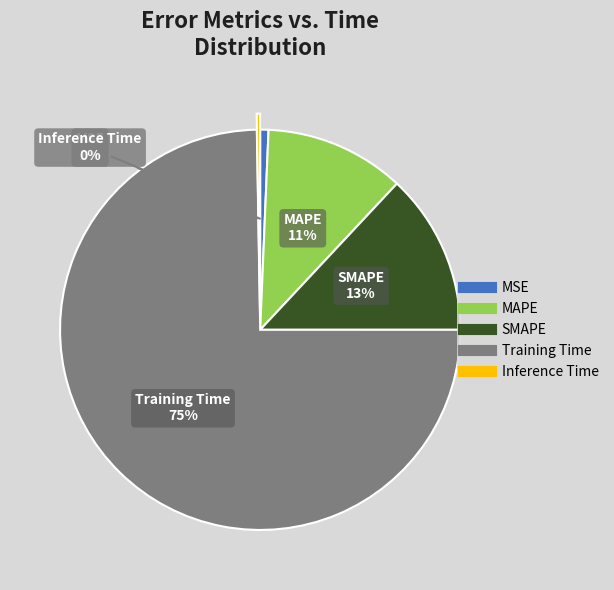

To the nearest percent, what is the average slice percentage?

20%